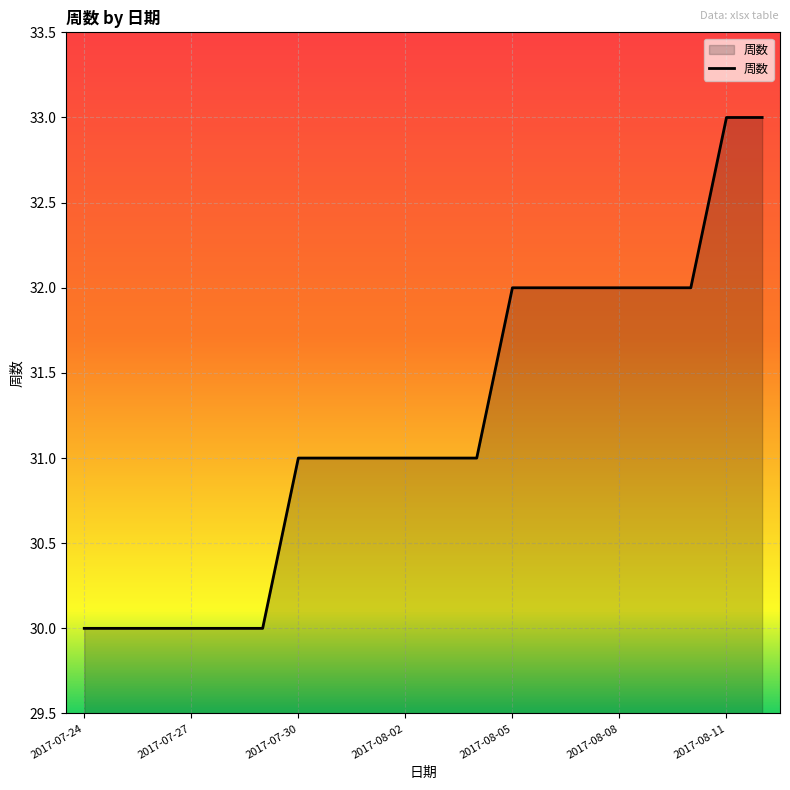

What is the smallest value displayed?

30